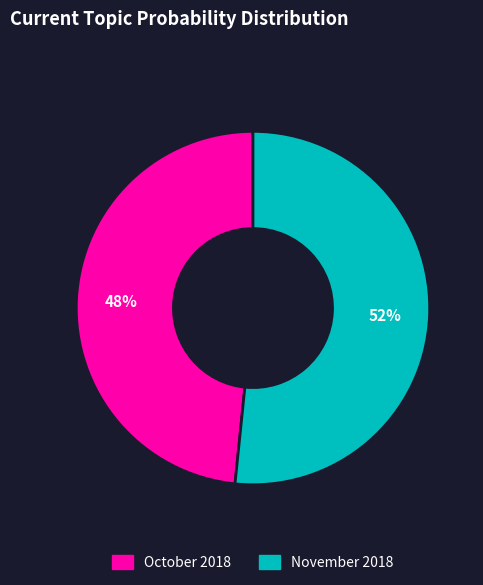

Rank the categories by value from lowest to highest.

October 2018, November 2018